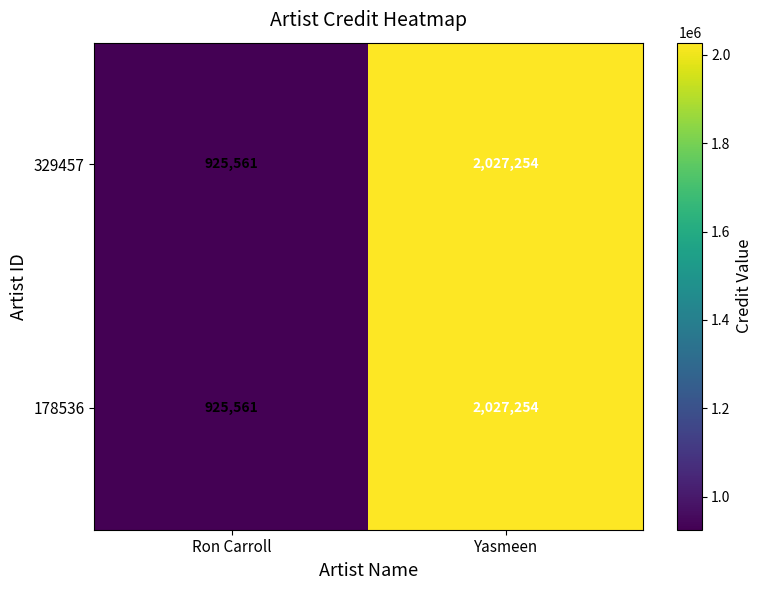

Which label corresponds to the largest value in the chart?

Yasmeen